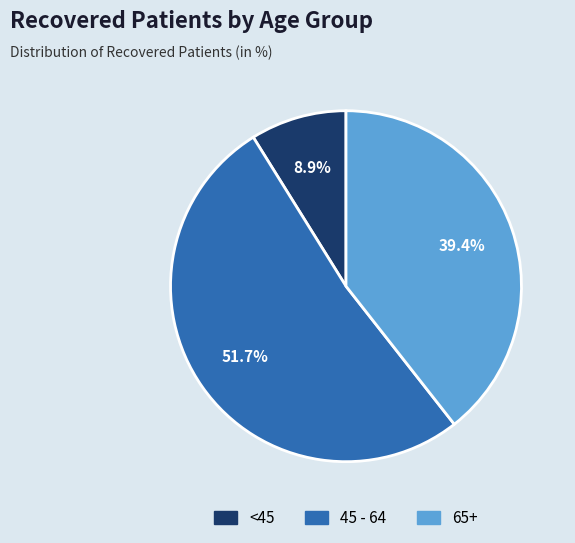

What is the smallest slice in the pie chart?

<45